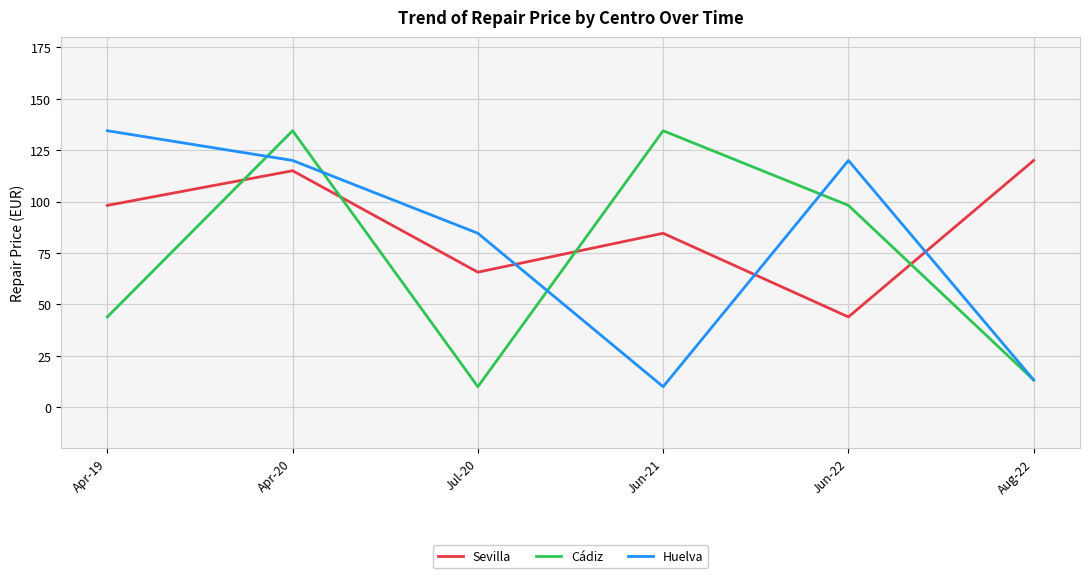

What is the total value across all series at Jun-21?

229.0